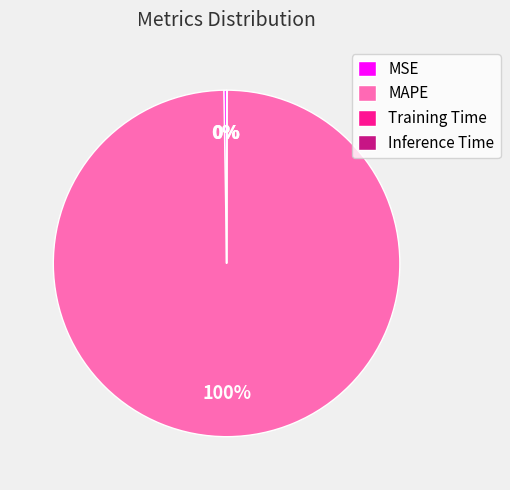

What is the largest slice in the pie chart?

MAPE